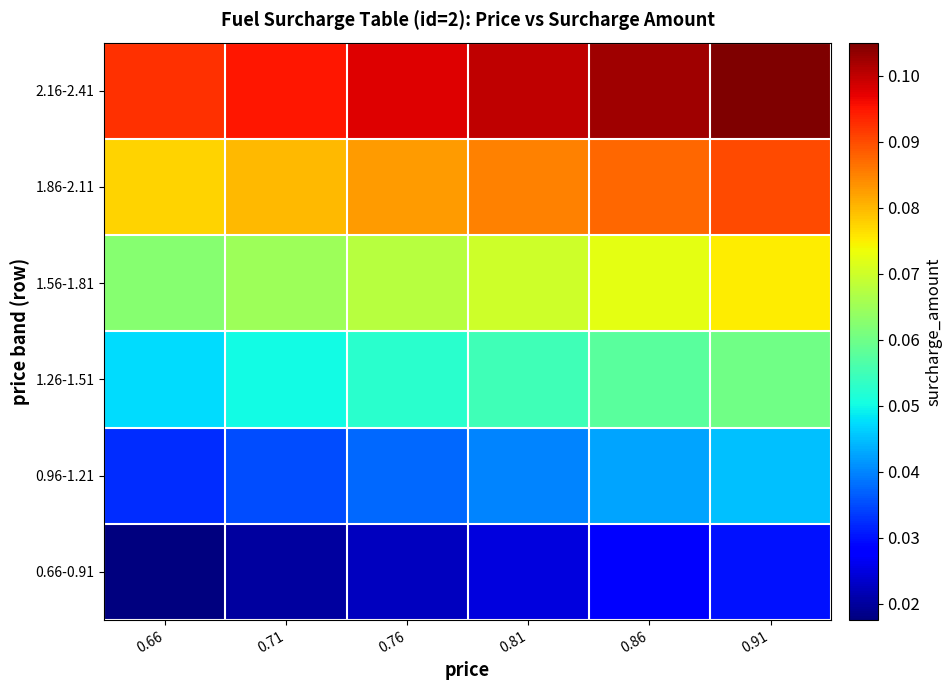

At how many categories does at least one series exceed 0?

6